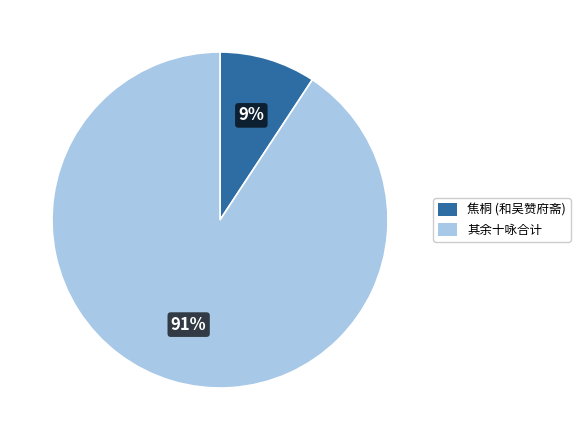

To the nearest percent, what is the average slice percentage?

50%